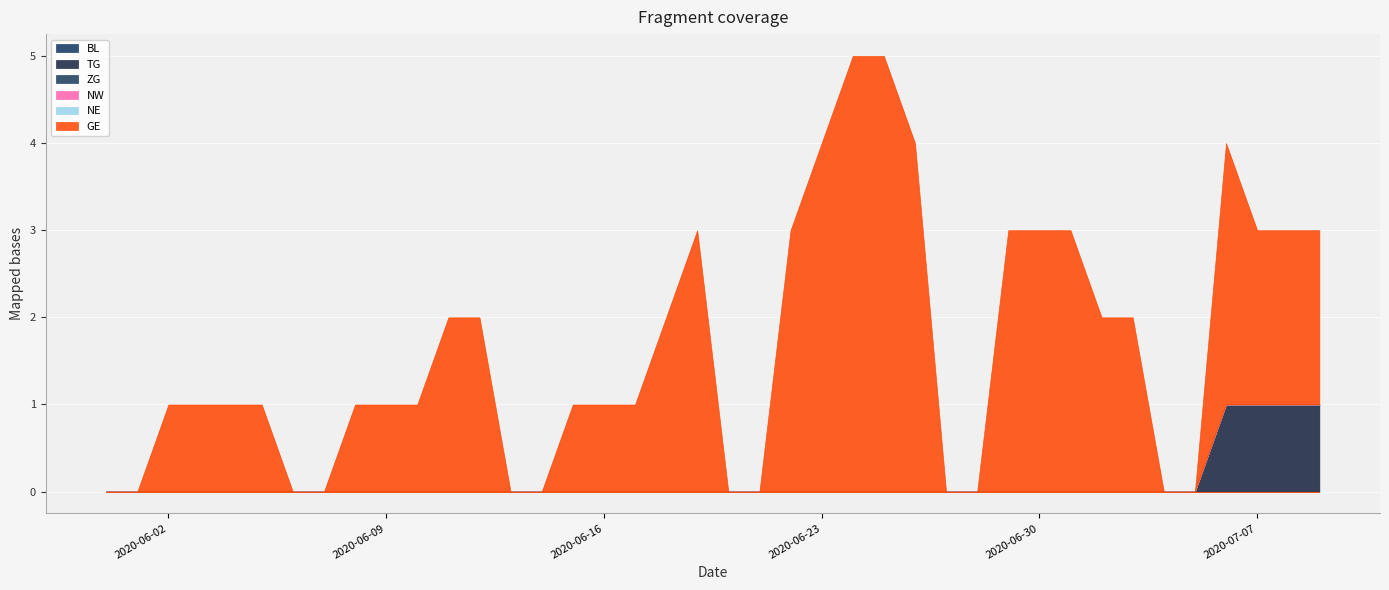

At which category does GE reach its first local peak?

2020-06-19